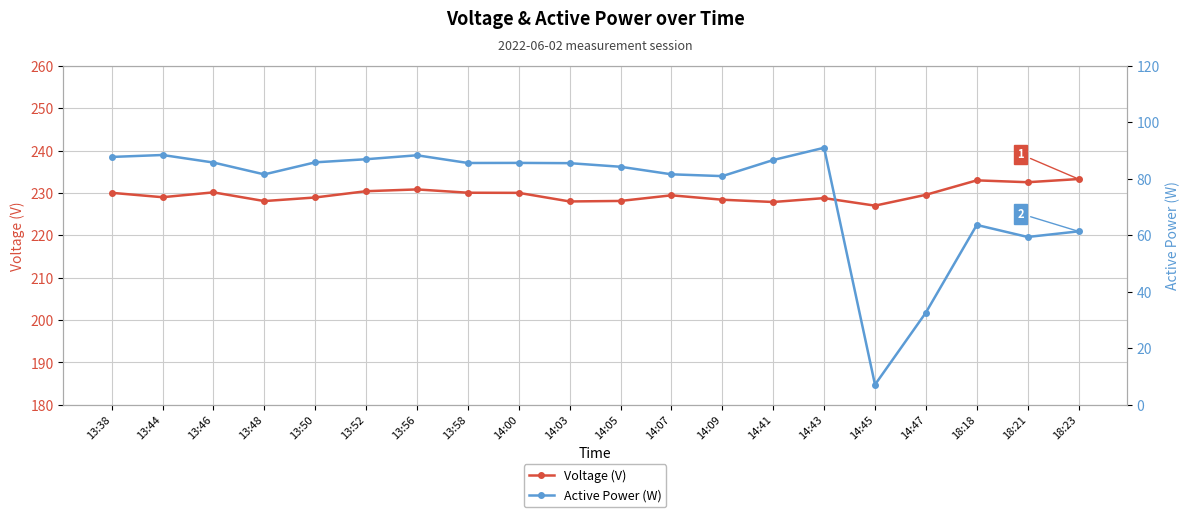

True or false: Active Power (W) and Voltage (V) intersect in this chart.

False